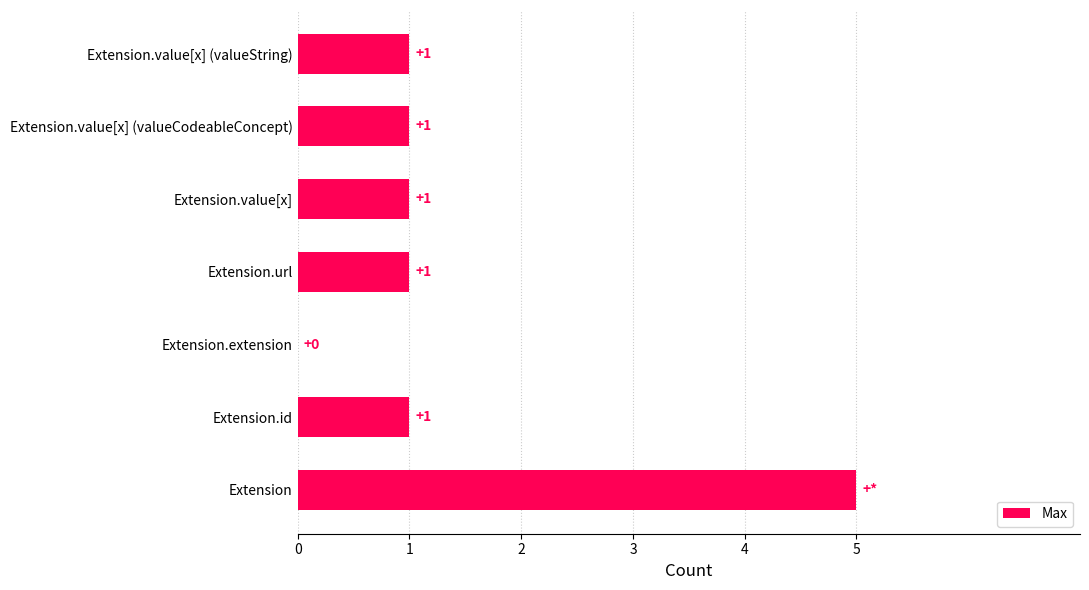

Reading bottom to top, list all the values displayed in this chart.

Extension=5	Extension.id=1	Extension.extension=0	Extension.url=1	Extension.value[x]=1	Extension.value[x] (valueCodeableConcept)=1	Extension.value[x] (valueString)=1